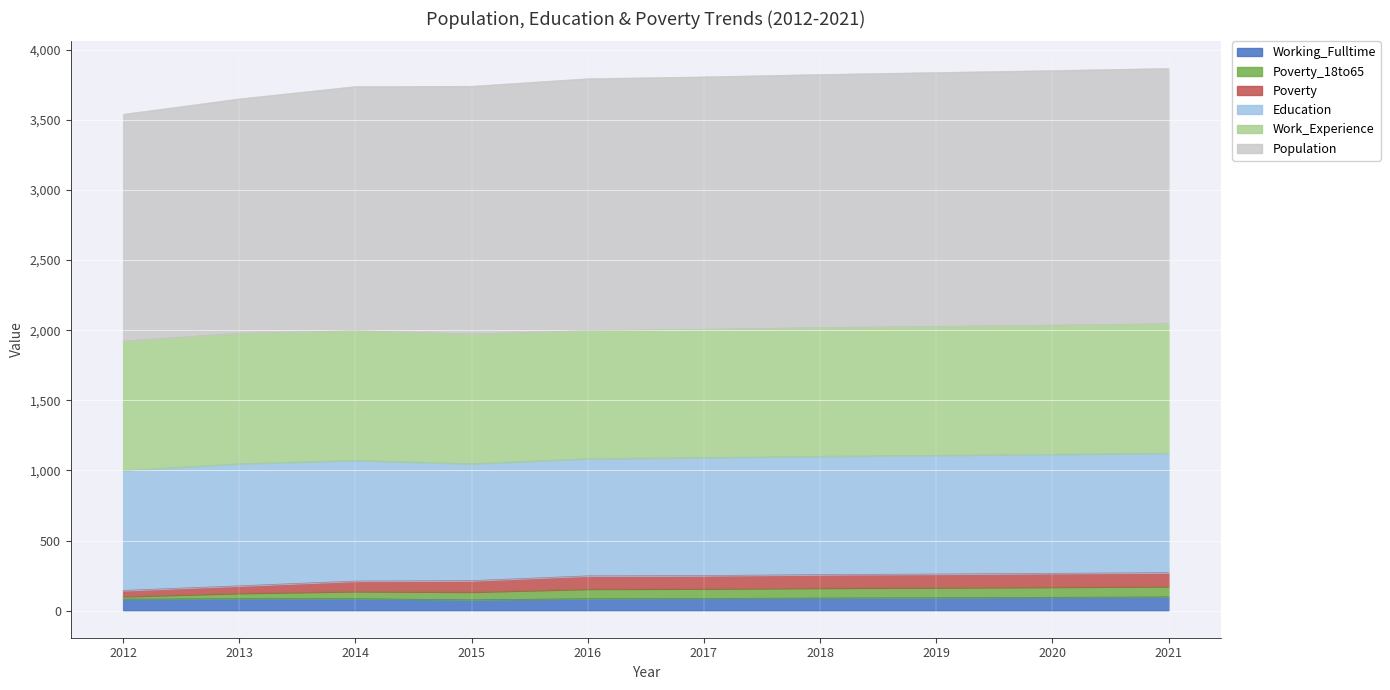

What is the highest value of the Working_Fulltime series?

98